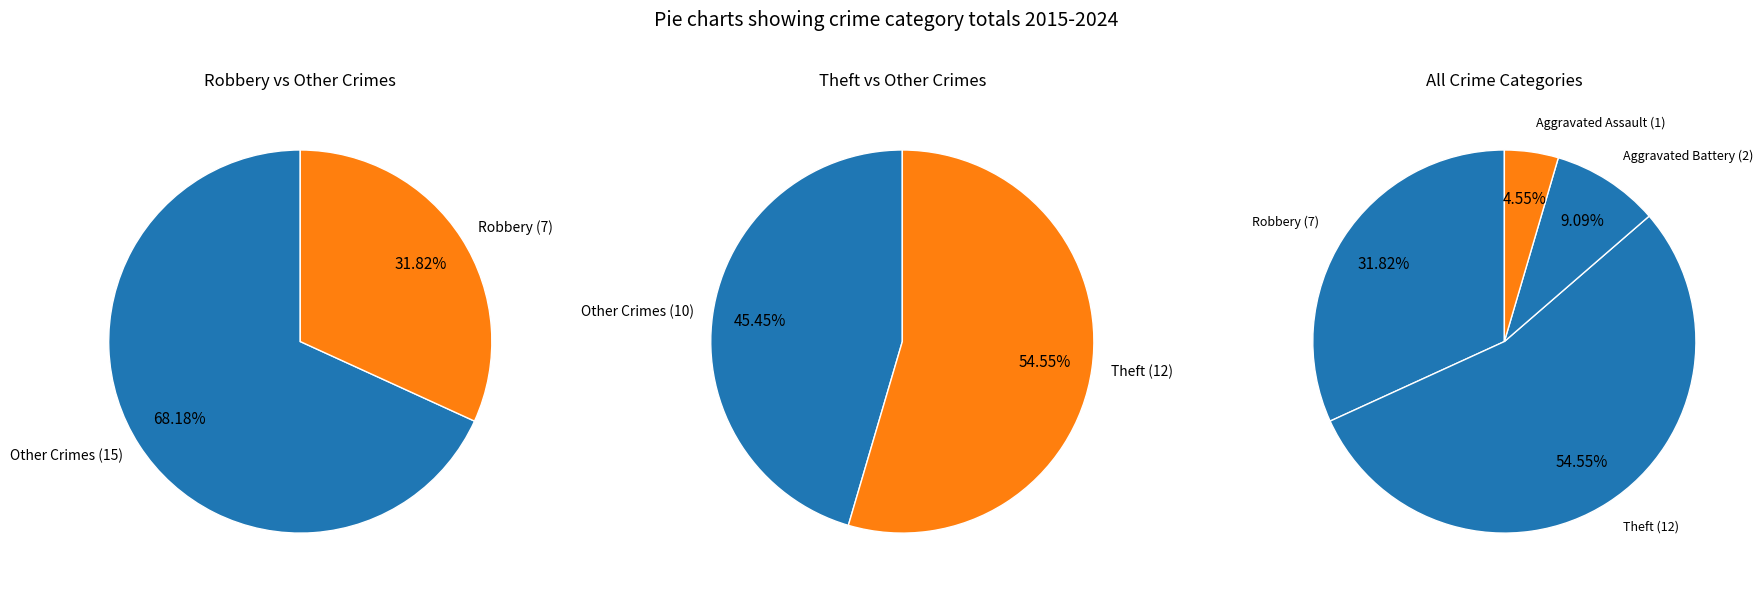

What is the change in value from Robbery to Aggravated Battery?

-5